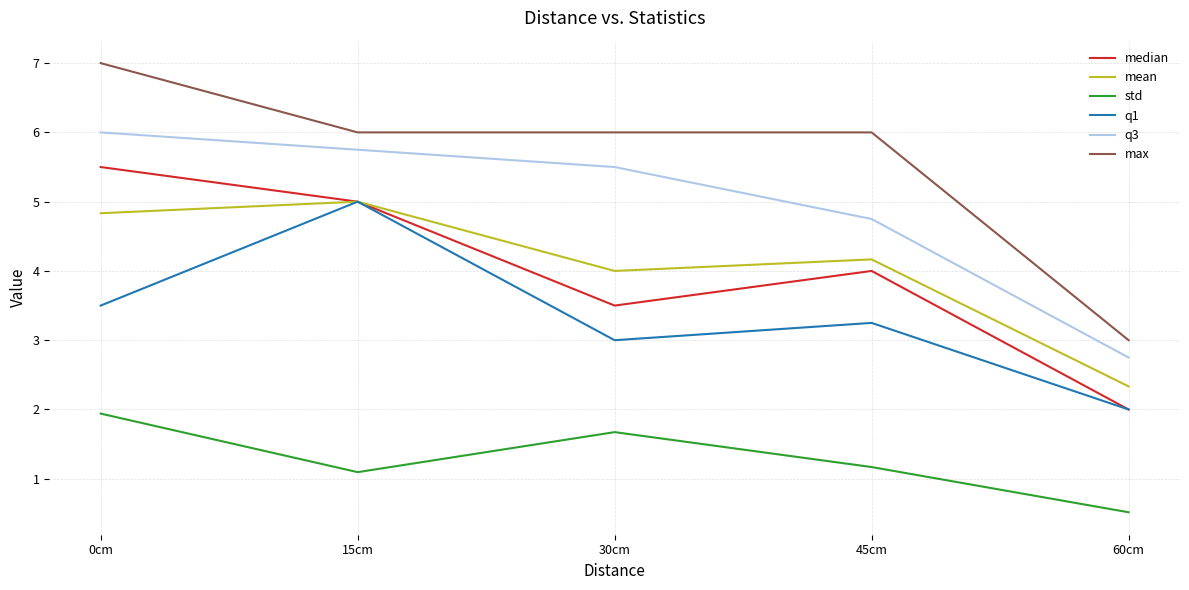

What is the total value across all series at 45cm?

23.3